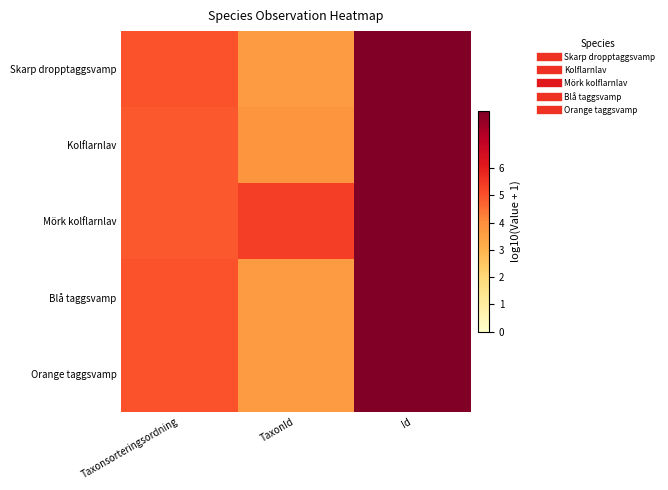

Rank the series by their maximum value, from lowest to highest.

Skarp dropptaggsvamp, Mörk kolflarnlav, Kolflarnlav, Orange taggsvamp, Blå taggsvamp